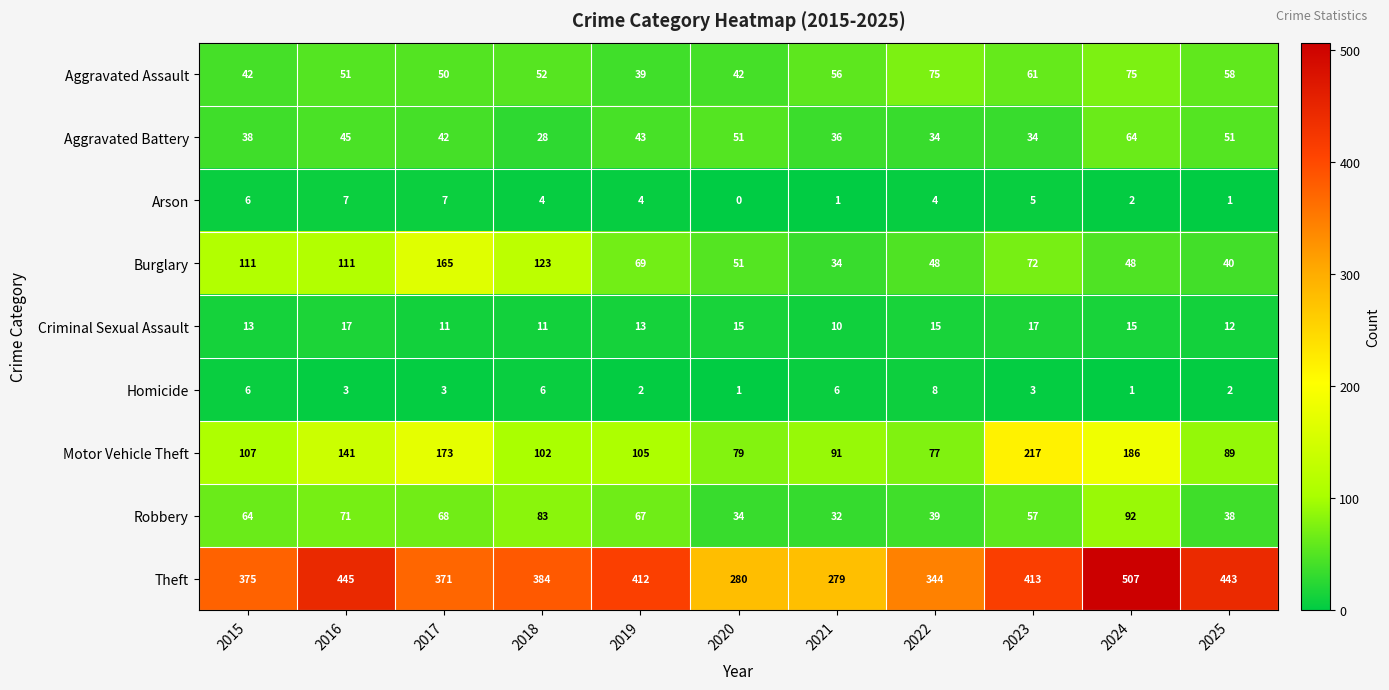

What is the total value across all series at 2016?

891